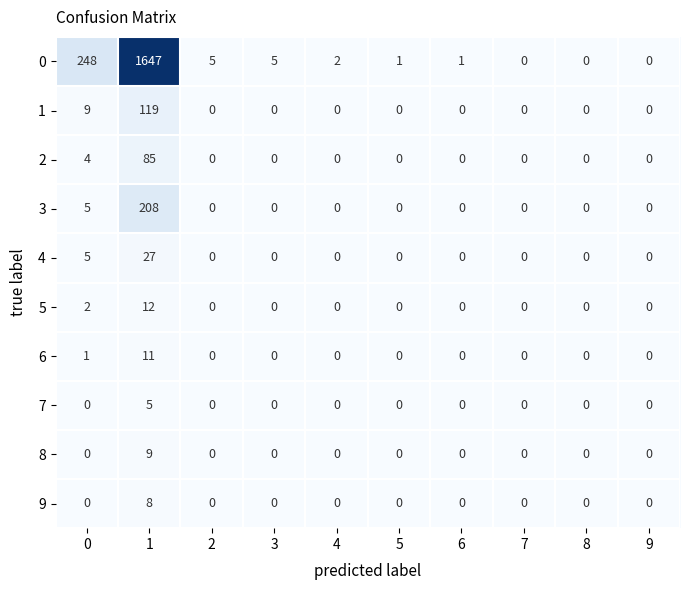

Count the number of categories in the chart.

10